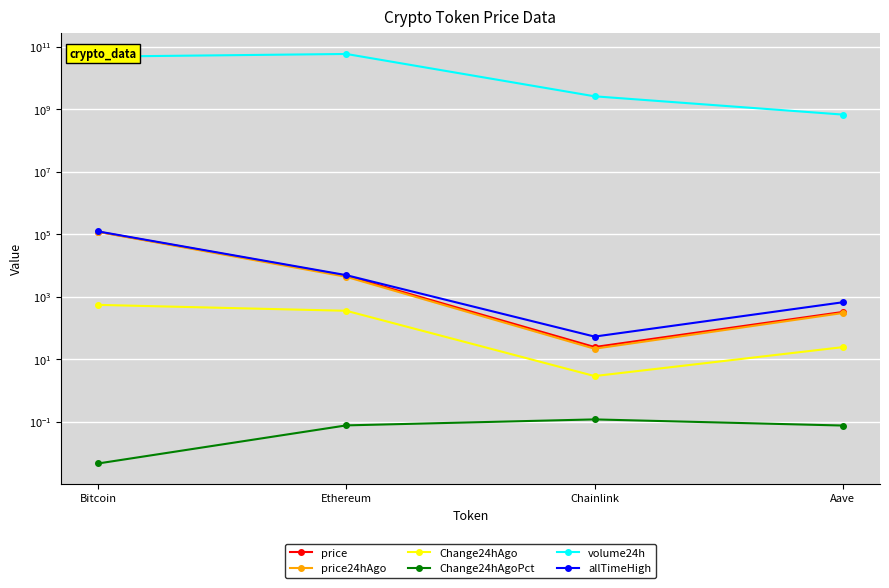

Rank the series by their maximum value, from highest to lowest.

volume24h, allTimeHigh, price, price24hAgo, Change24hAgo, Change24hAgoPct